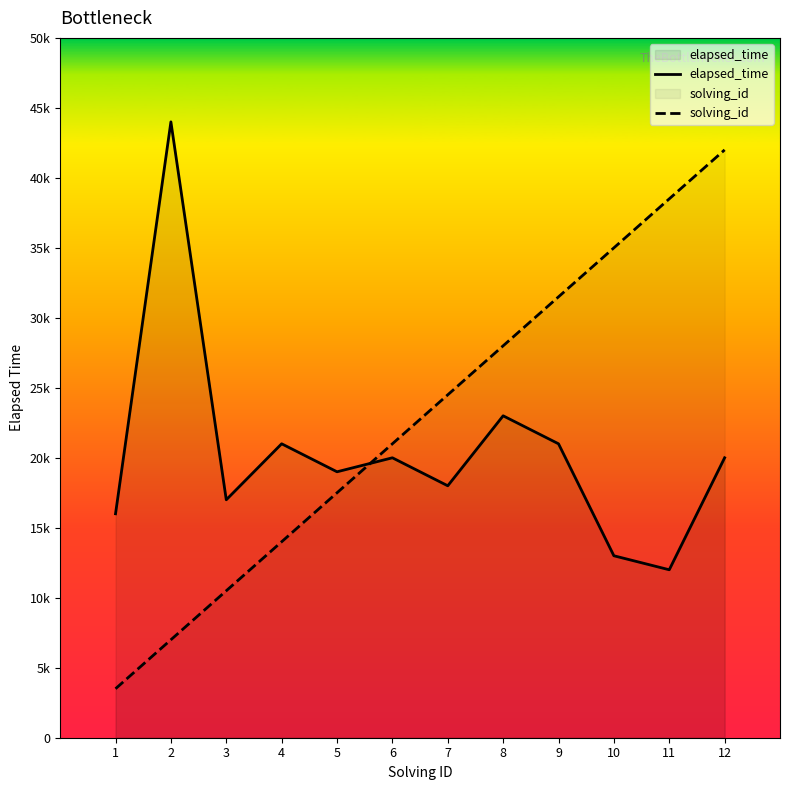

How many intersections are there between solving_id and elapsed_time?

1